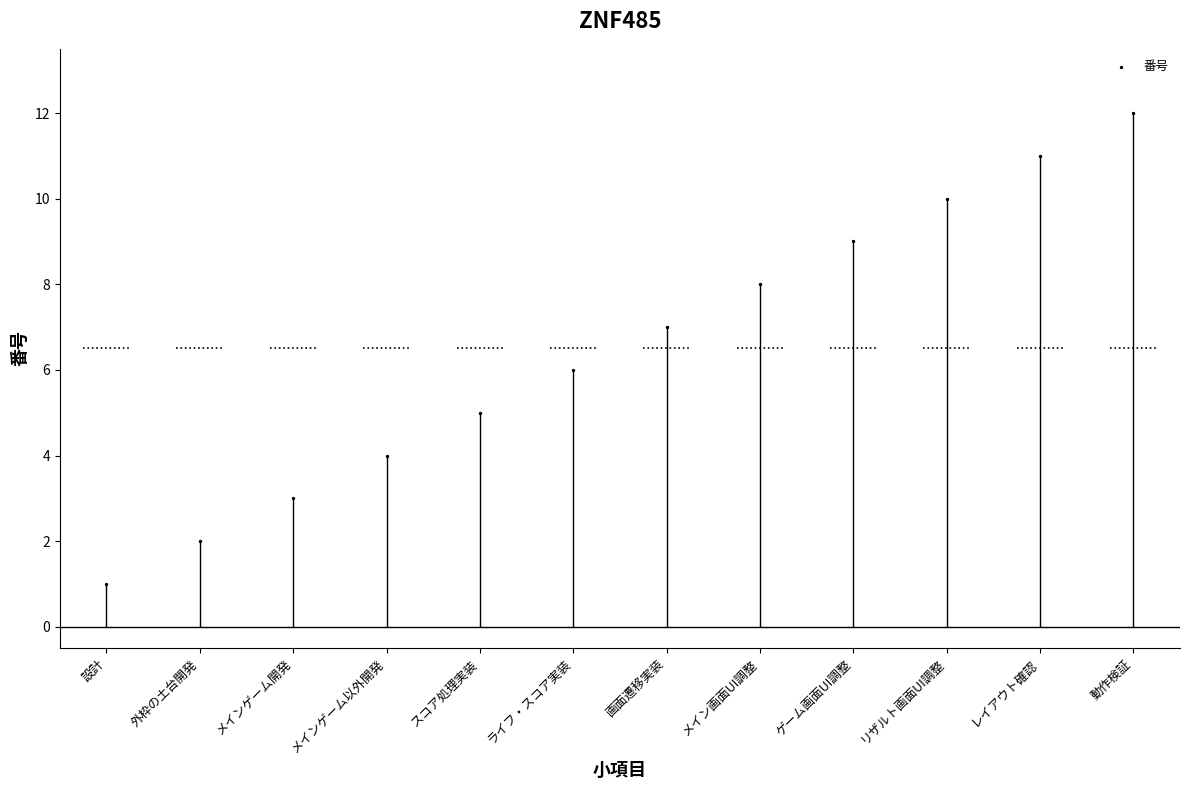

What is the range of Y values (max minus min)?

11